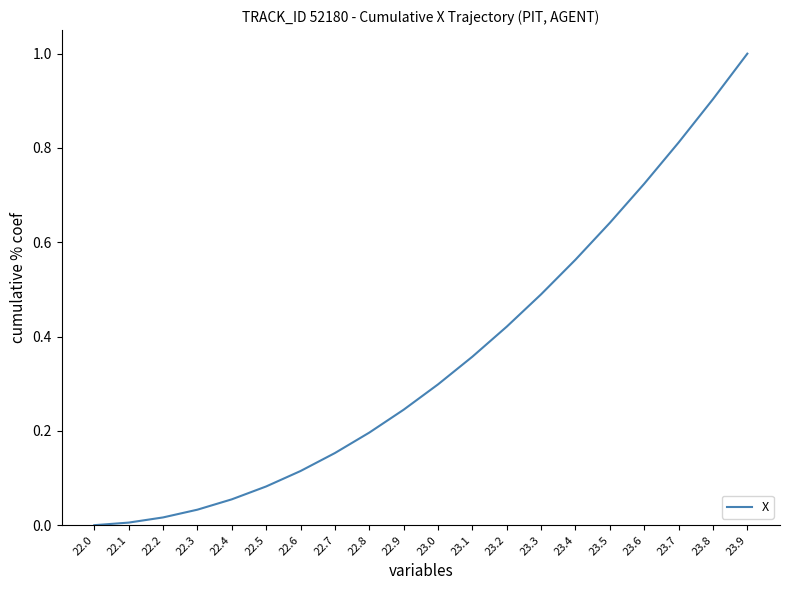

What is the difference between the maximum and minimum values?

1.0